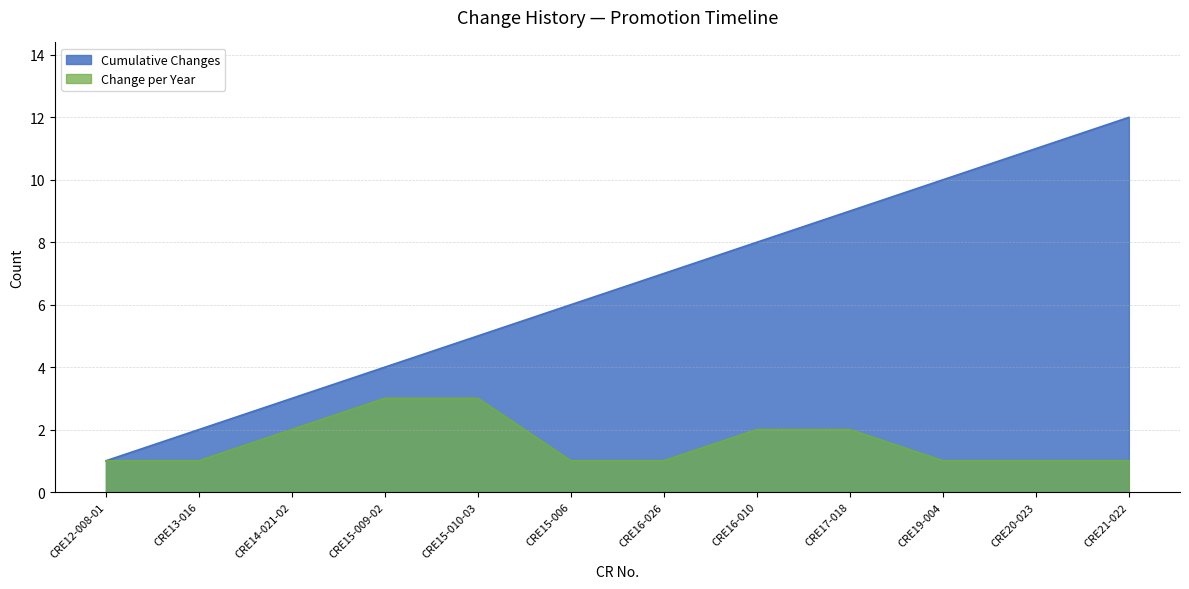

True or false: Cumulative Changes and Change per Year intersect in this chart.

False